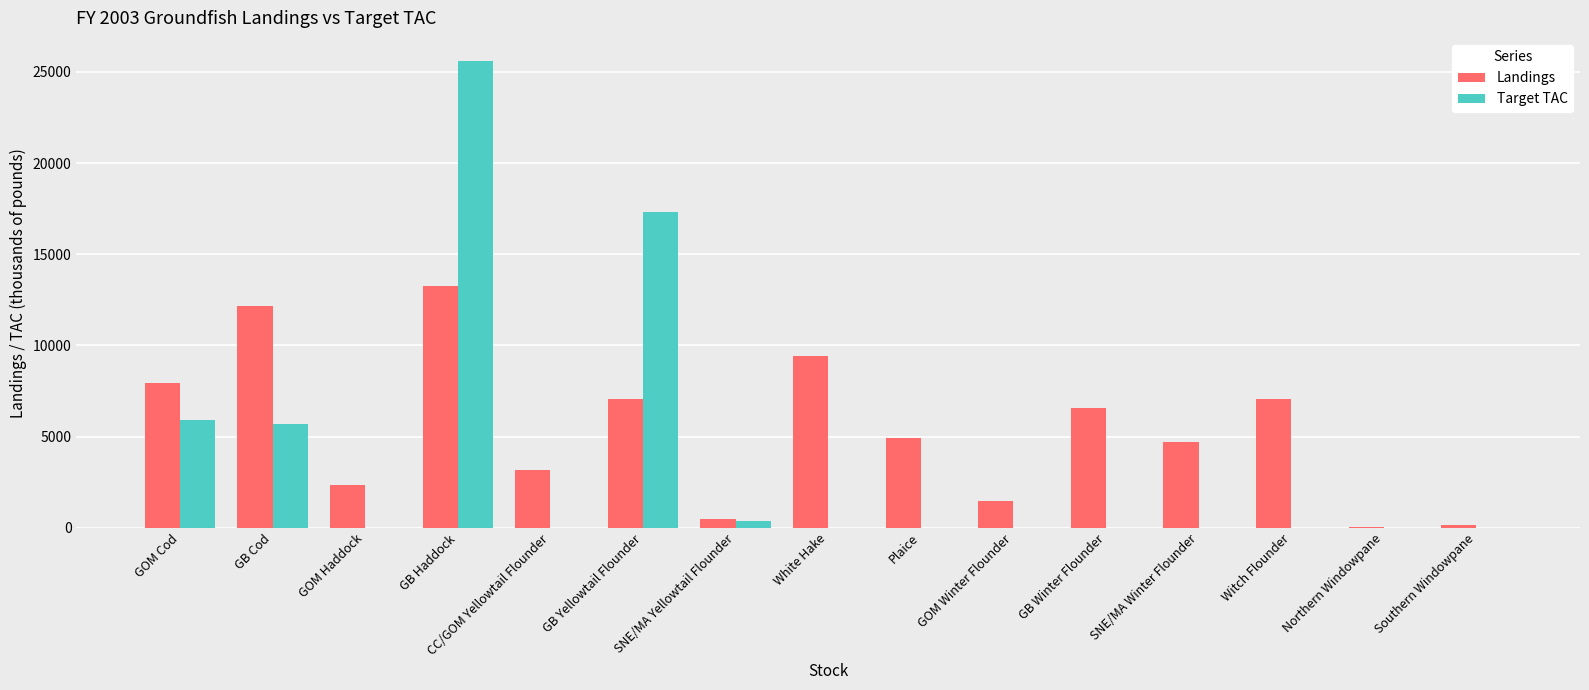

Which series changed the most between GOM Haddock and SNE/MA Yellowtail Flounder?

Landings